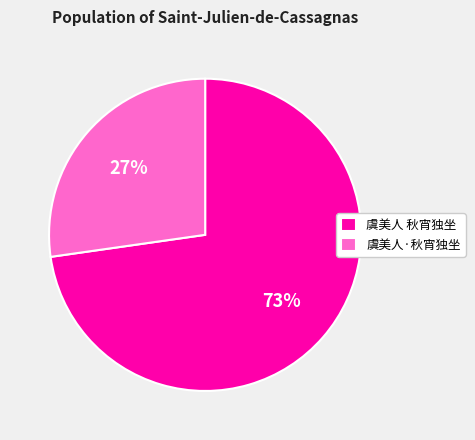

What percentage is the 虞美人·秋宵独坐 slice, to the nearest percent?

27%